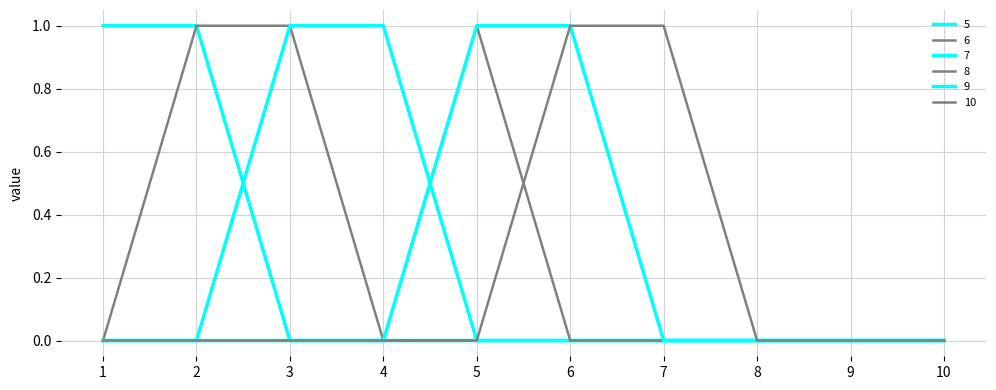

Does the chart display data point markers on the line(s)?

No